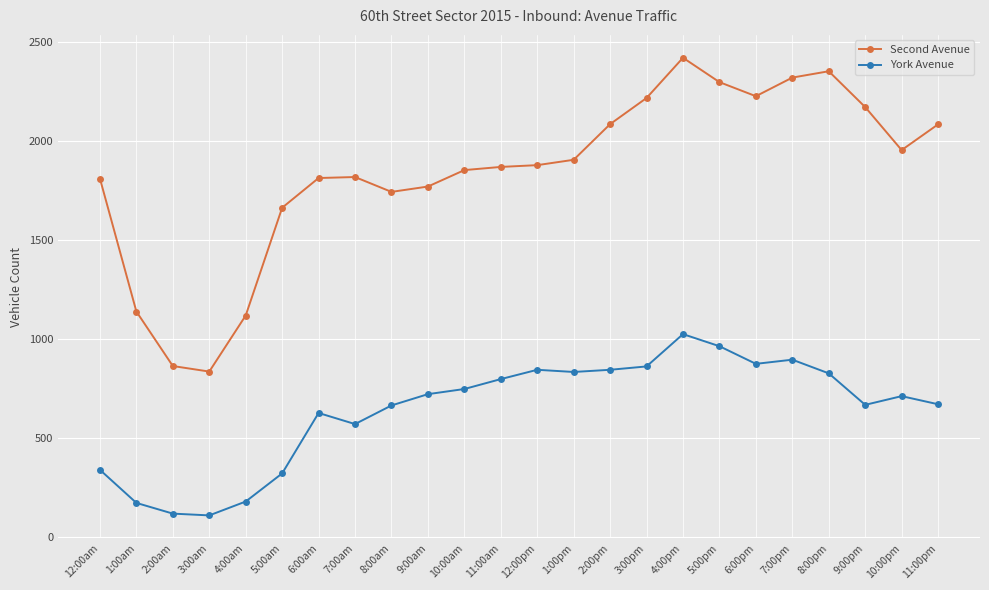

What is the value of the York Avenue point at the 4th from the left?

108